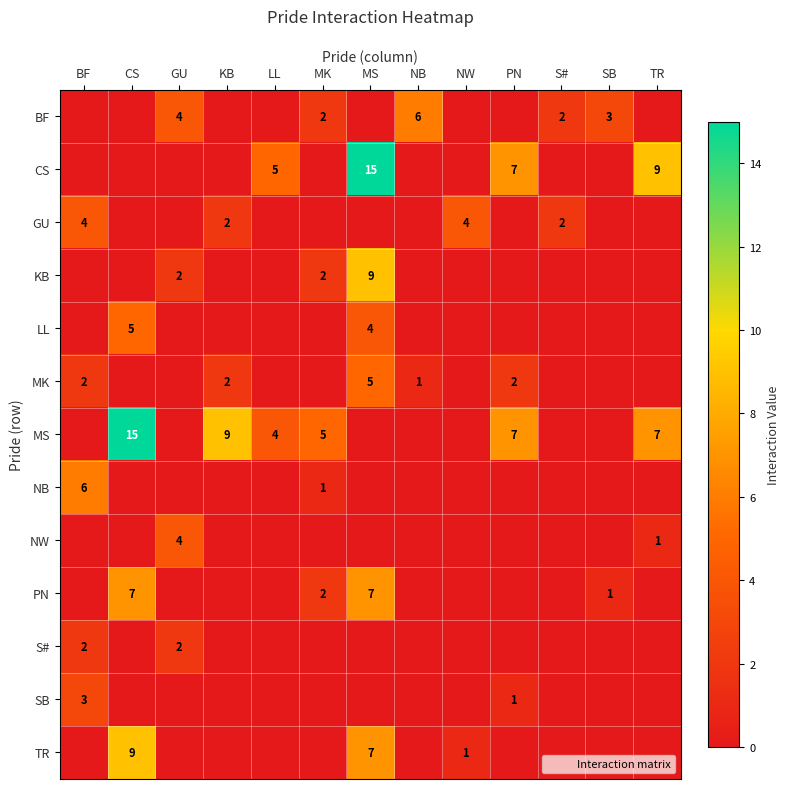

What is the highest value of the GU series?

4